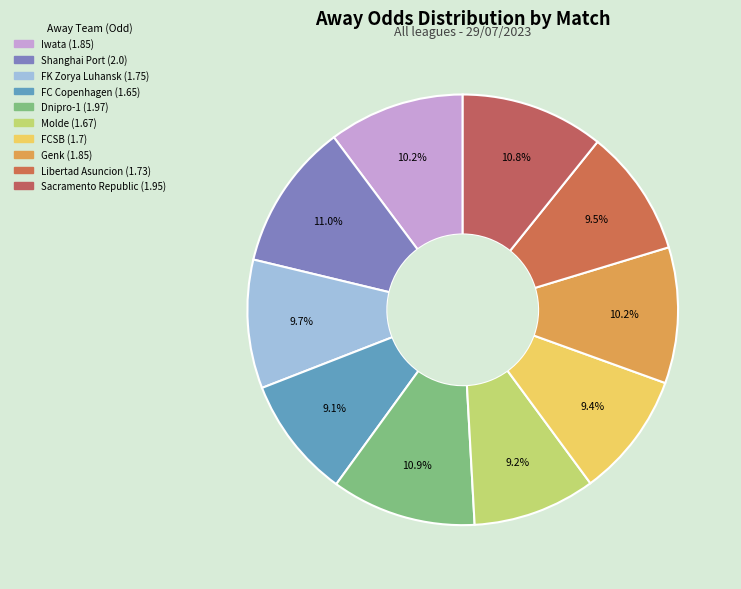

The Genk slice represents 1% of the pie. True or false?

False